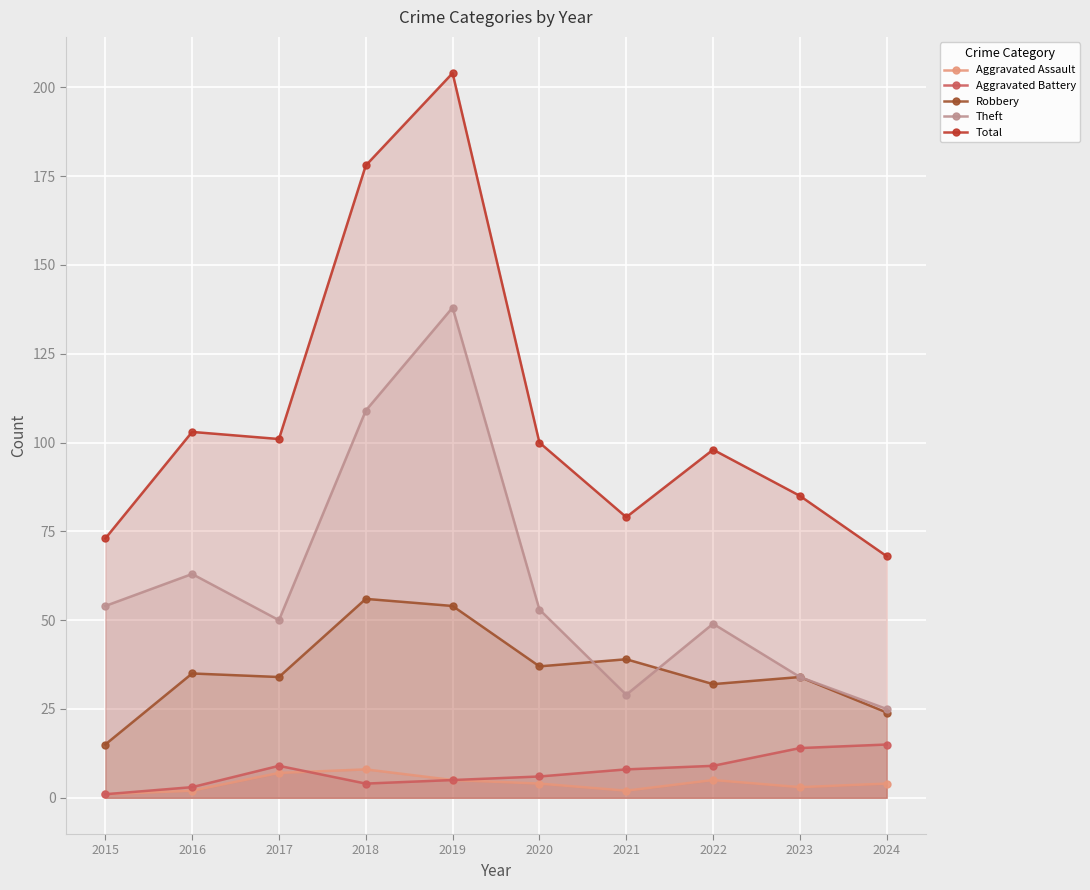

Where does the Aggravated Assault series first go above 4?

2017